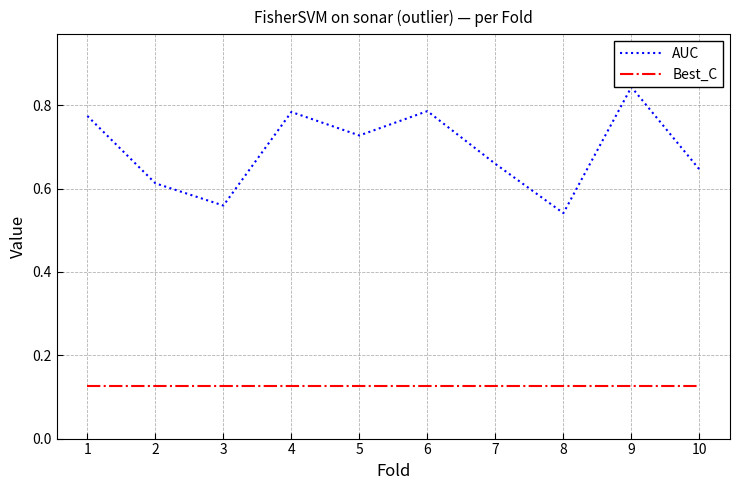

What is the spread (max minus min) of values at 7?

0.5